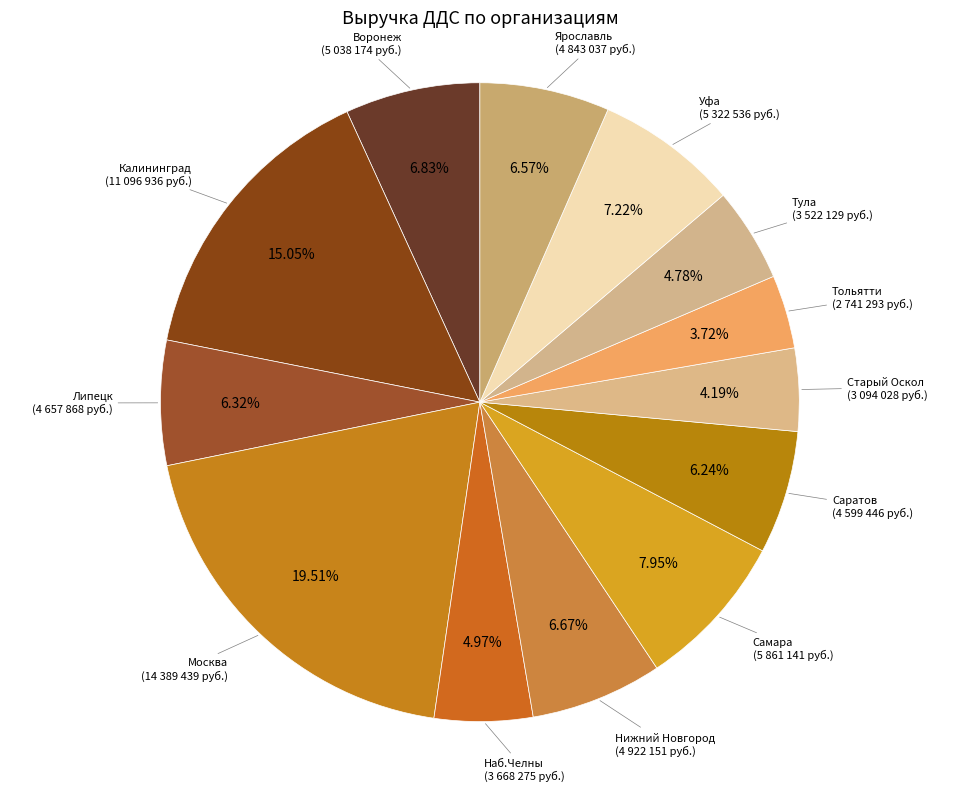

Is it true that Калининград is 15% of the pie?

True